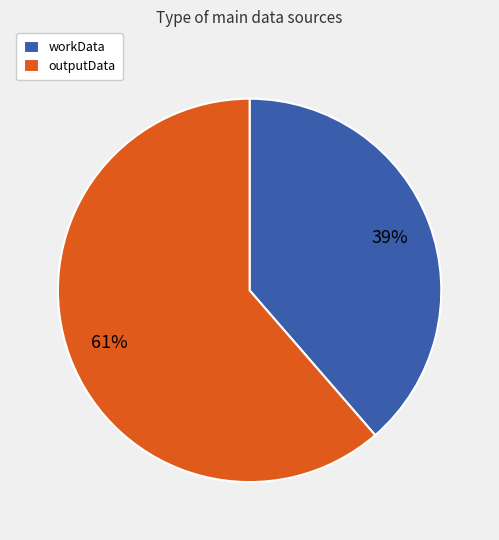

Is there a majority slice in this chart?

Yes